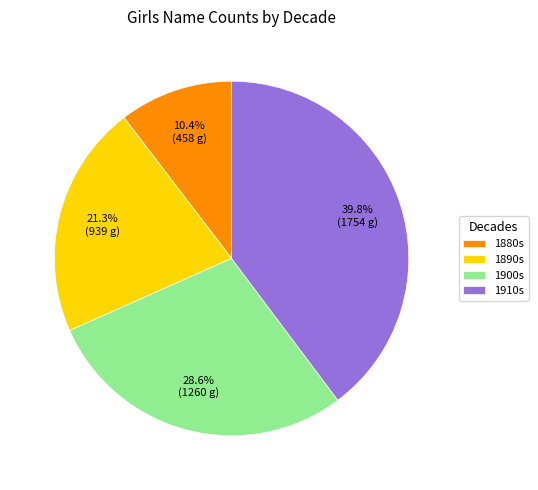

What is the ratio of the value at 1880s to the value at 1900s?

0.4